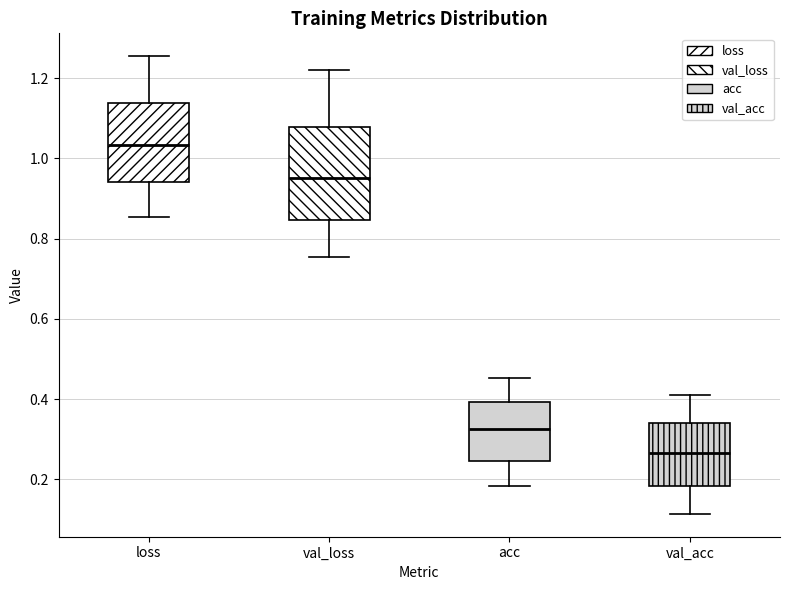

Reading left to right, transcribe this box plot: for each box, give where its median line is, the range the box spans, and where its two whiskers end, as read against the y-axis. The values are not printed on the chart, so give them approximately, as read against the axis.

loss: median 1.04, box 0.94 to 1.14, whiskers 0.86 to 1.26
val_loss: median 0.96, box 0.84 to 1.08, whiskers 0.76 to 1.22
acc: median 0.32, box 0.24 to 0.40, whiskers 0.18 to 0.46
val_acc: median 0.26, box 0.18 to 0.34, whiskers 0.12 to 0.40